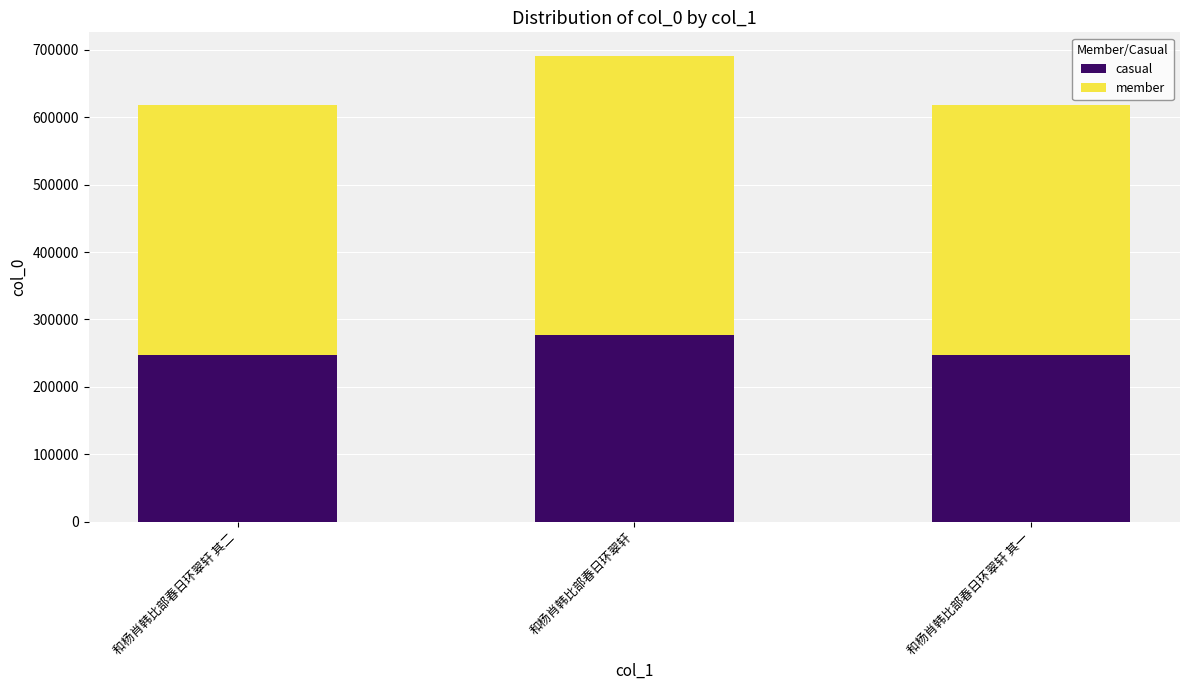

The value of casual at 和杨肖韩比部春日环翠轩 其二 is 50365.2. True or false?

False